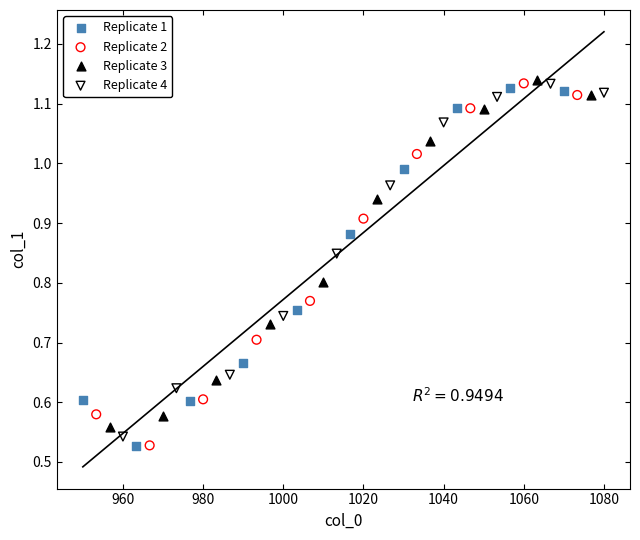

What are all the series names shown in the legend?

Replicate 1, Replicate 2, Replicate 3, Replicate 4